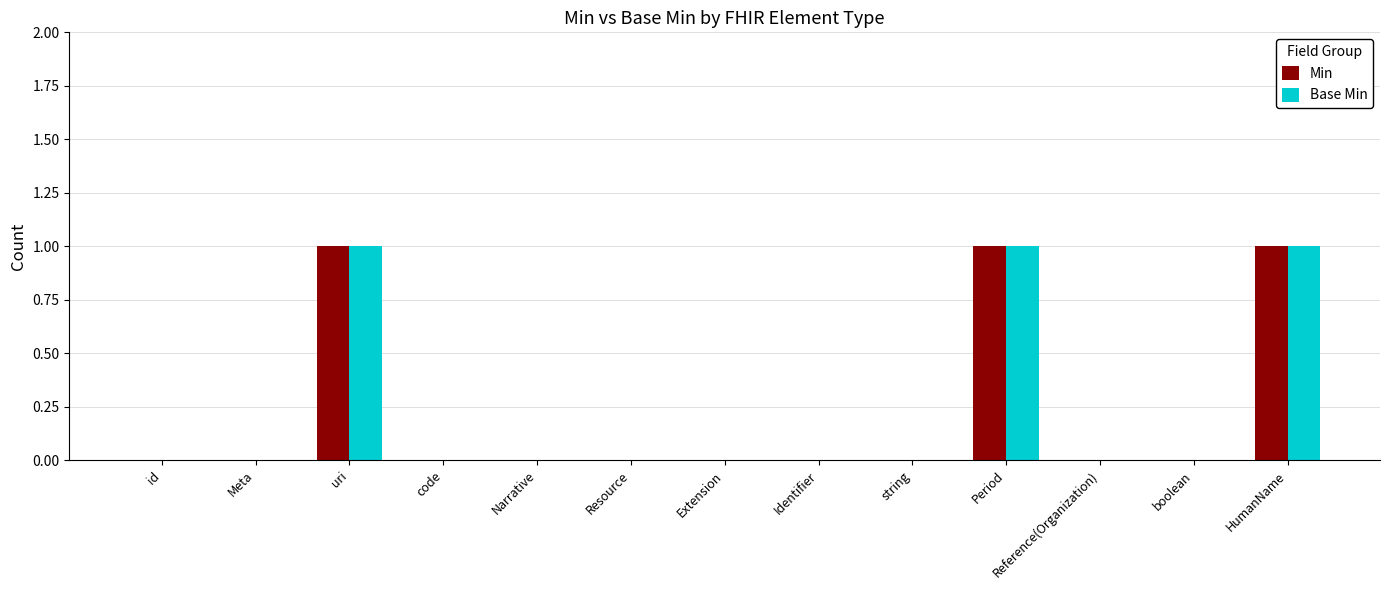

How many data points does each series have?

13